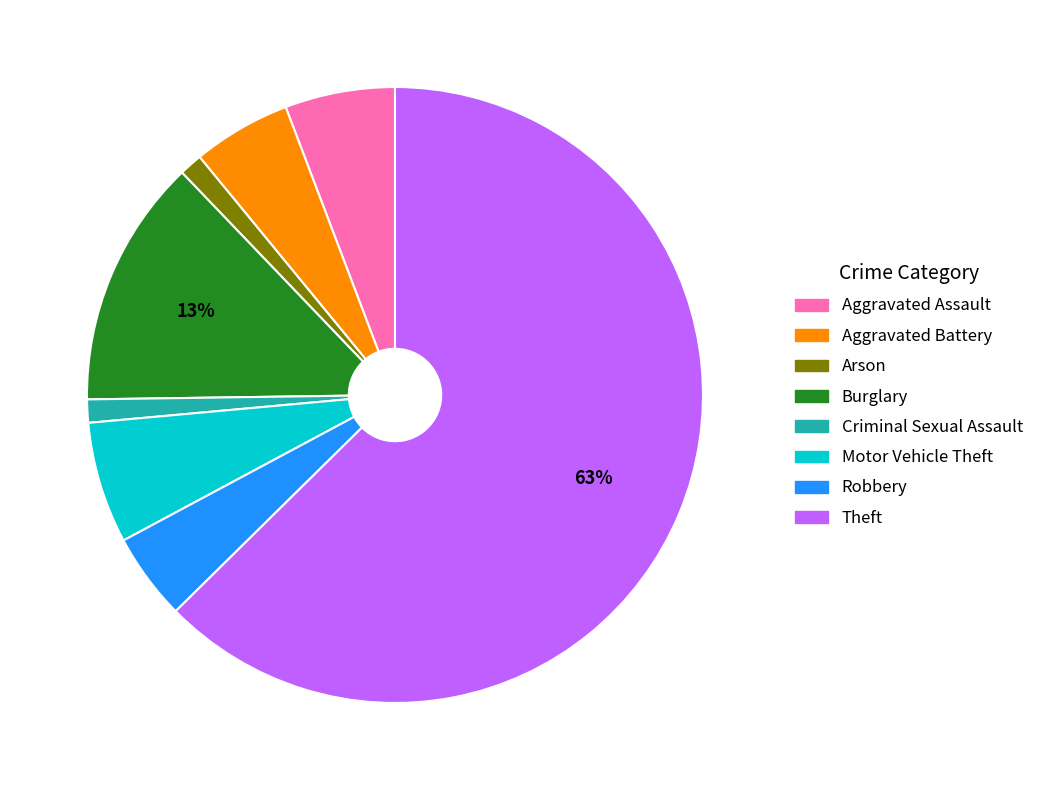

Combined, do Aggravated Battery and Criminal Sexual Assault account for over 50%?

No